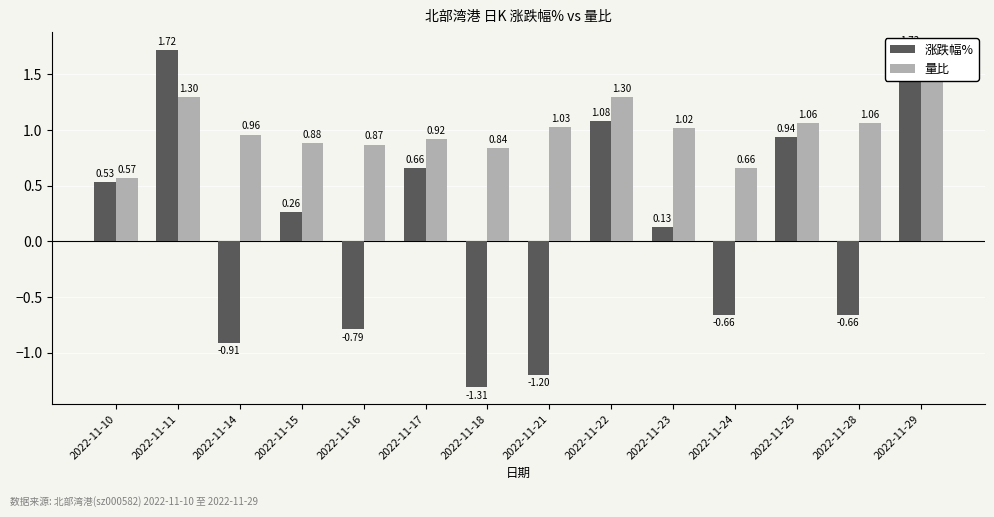

How many distinct data groups are displayed?

2